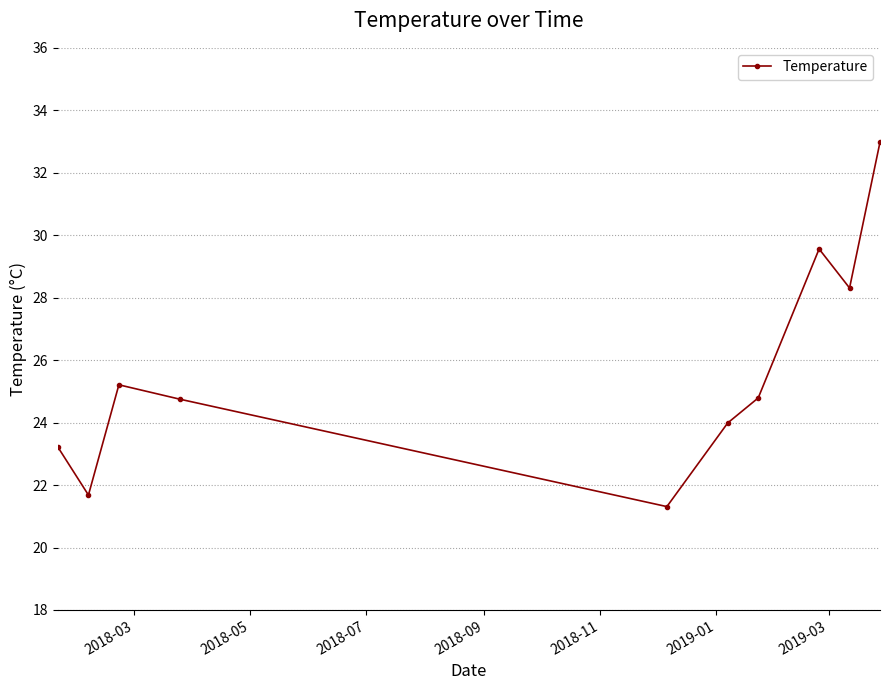

What is the sum of all values?

255.8